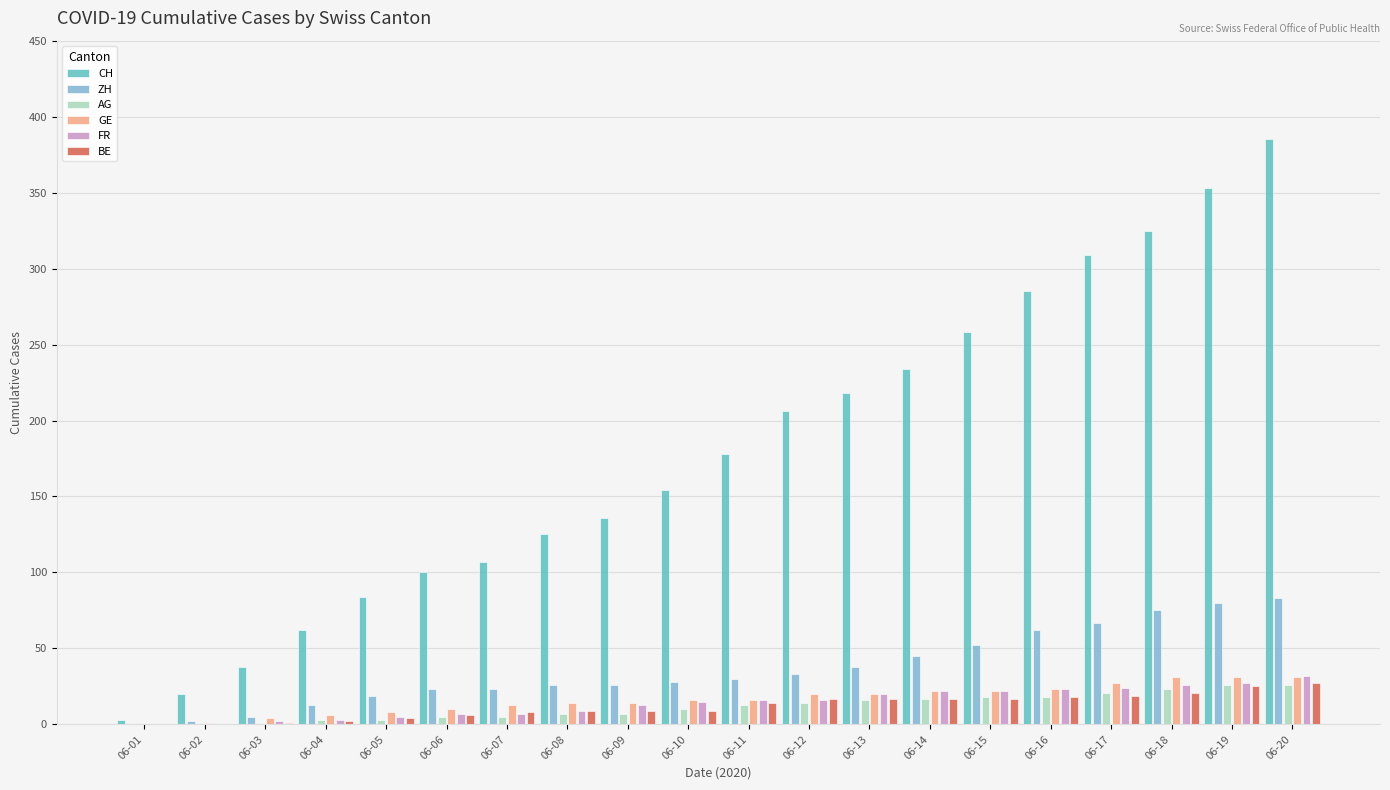

What is the sum of the ZH values at 06-09 and 06-20?

109